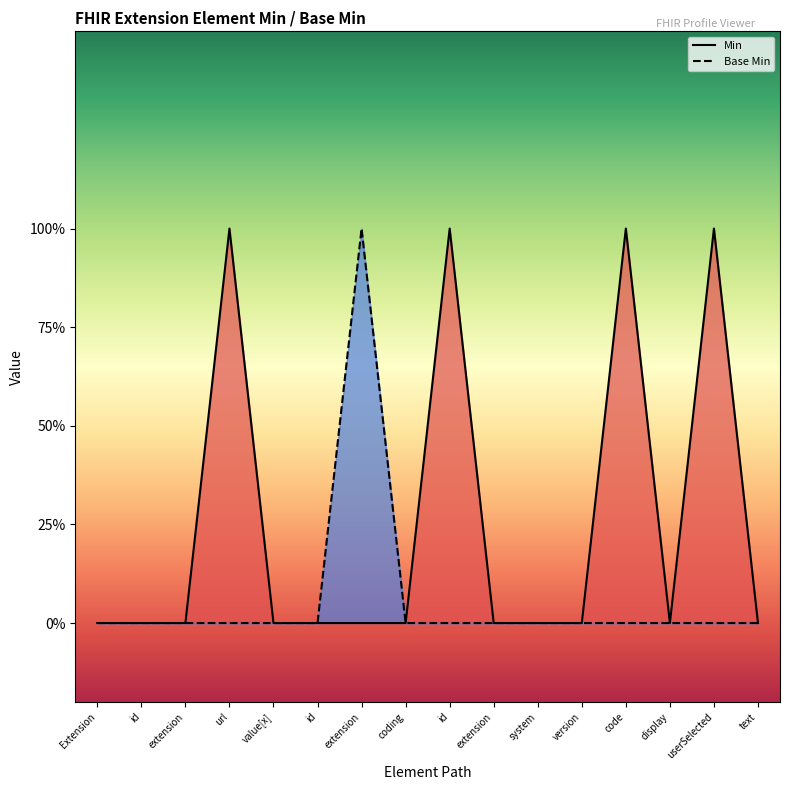

True or false: Min and Base Min intersect in this chart.

False